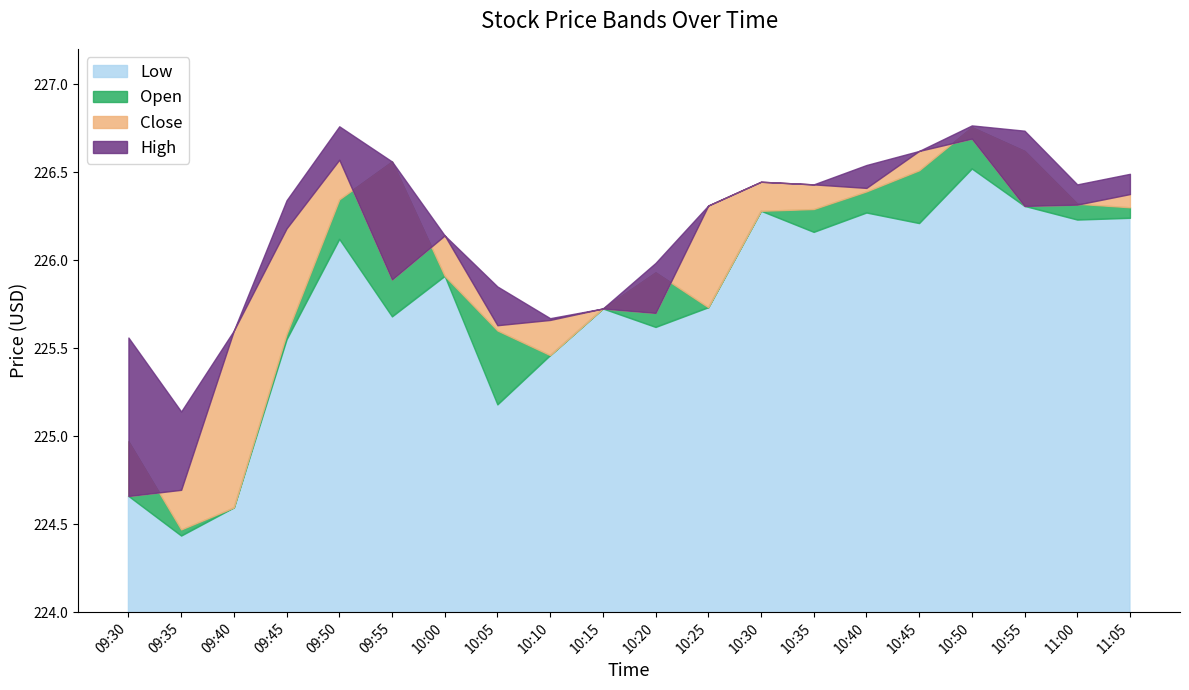

True or false: Low and High intersect in this chart.

False